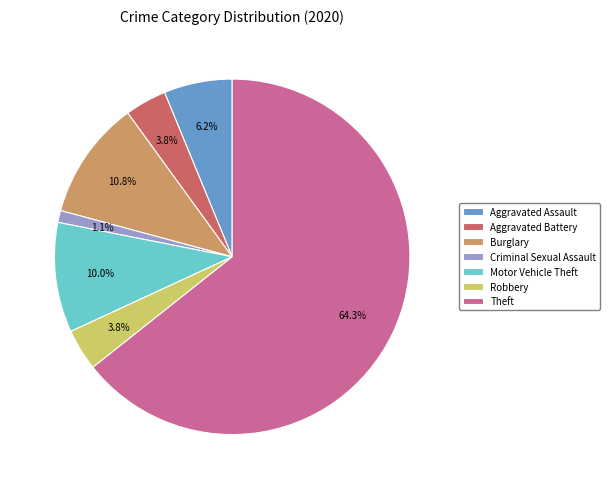

Is Theft the majority of the pie?

Yes